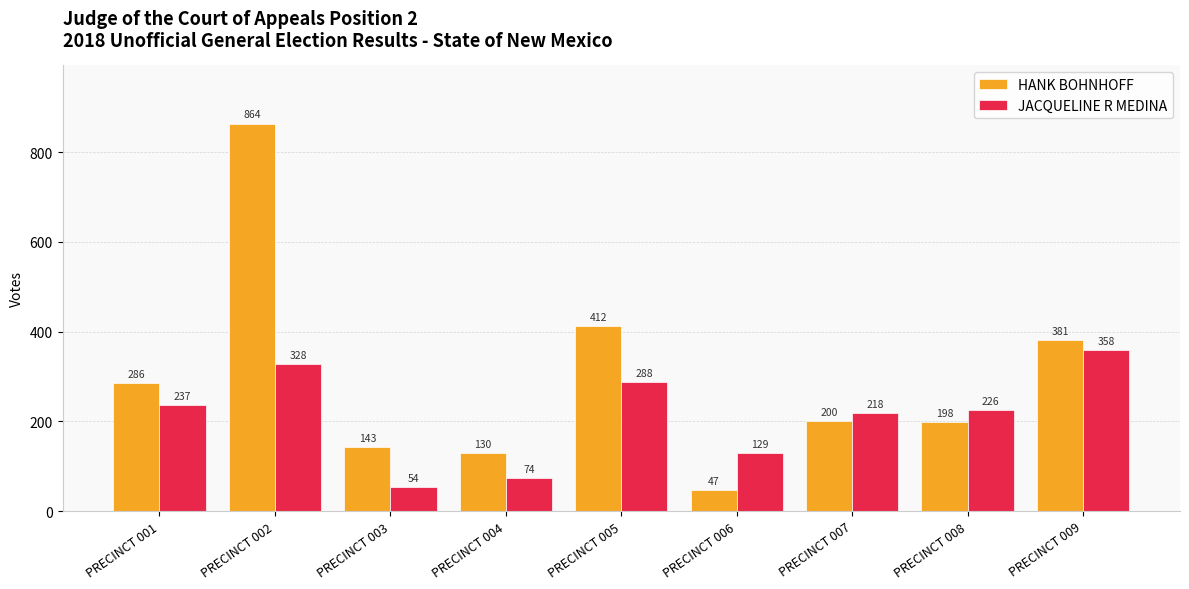

What are all the series names shown in the legend?

HANK BOHNHOFF, JACQUELINE R MEDINA